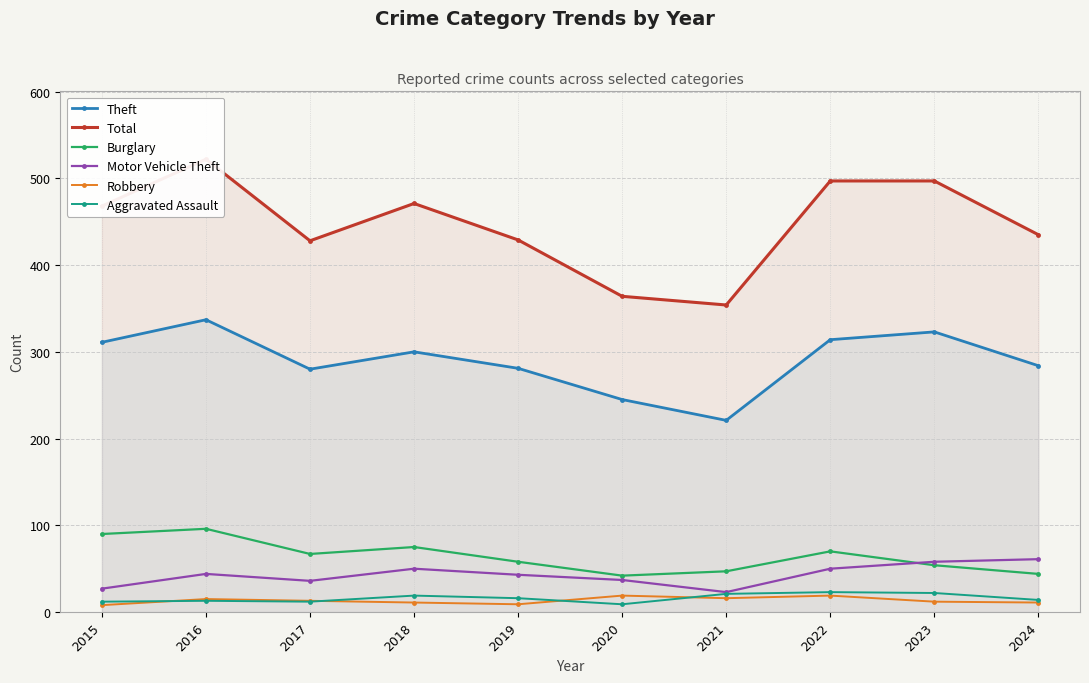

Rank the categories by Motor Vehicle Theft value from lowest to highest.

2021, 2015, 2017, 2020, 2019, 2016, 2018, 2022, 2023, 2024